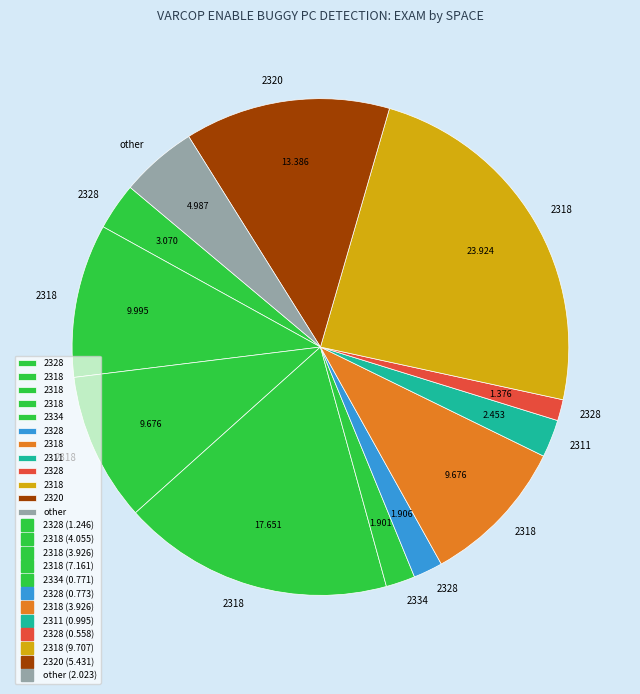

How many segments does this pie chart have?

12